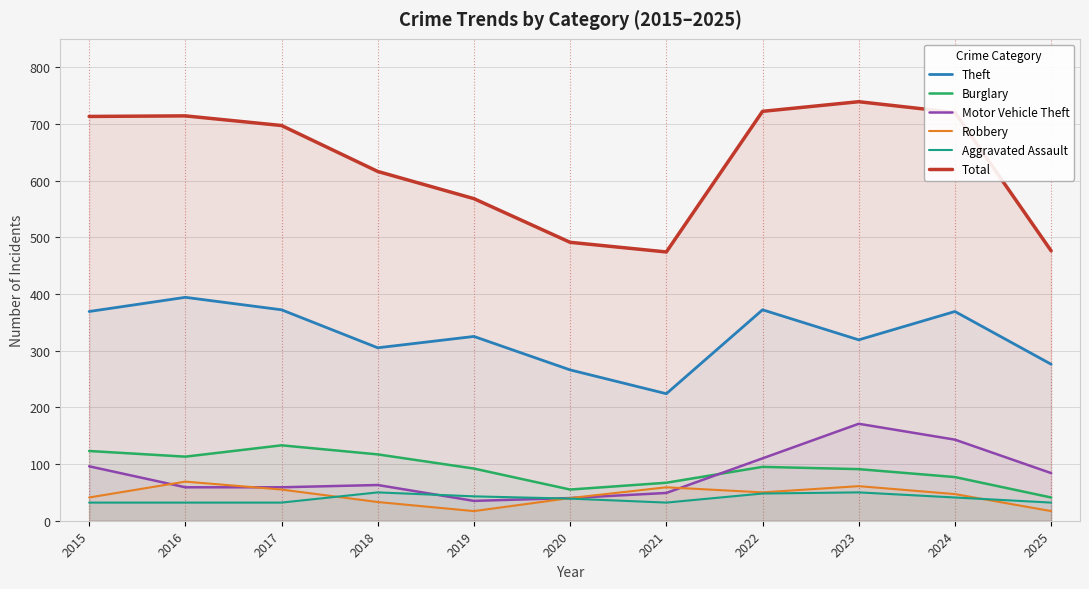

What is the minimum value for Theft?

224